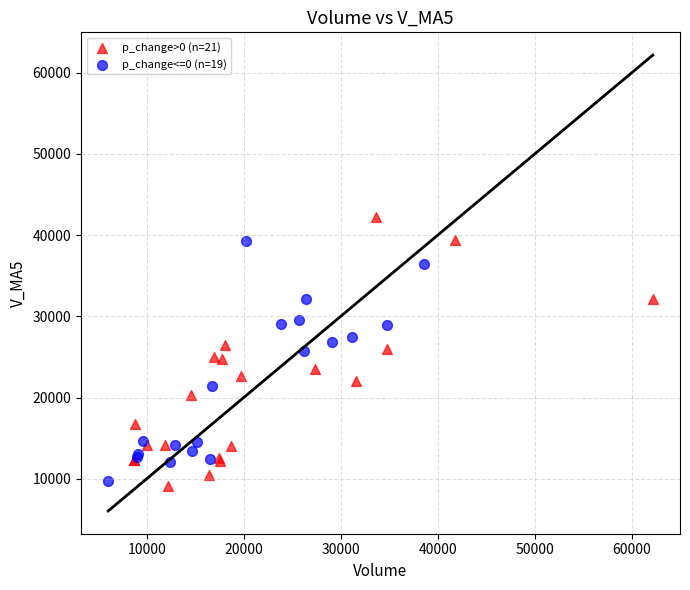

Which series reaches the minimum Y coordinate?

p_change>0 (n=21)